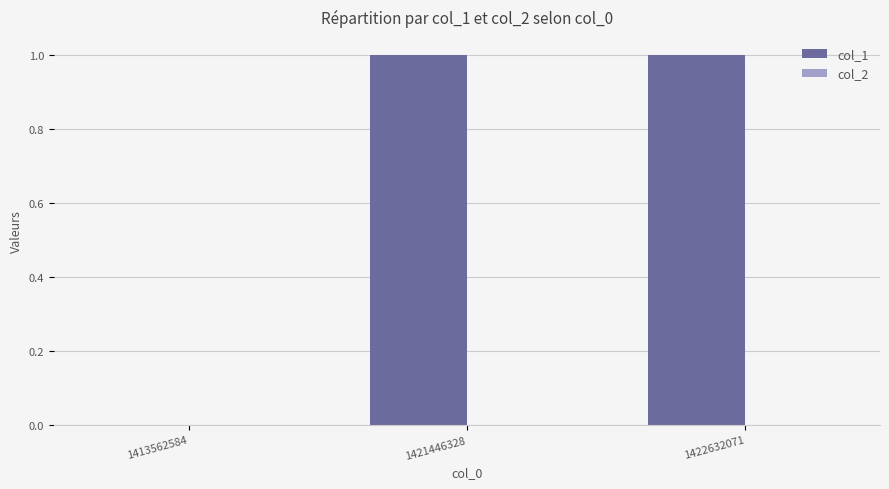

Reading left to right, what are all the values shown in this chart?

1413562584=0	1421446328=1	1422632071=1